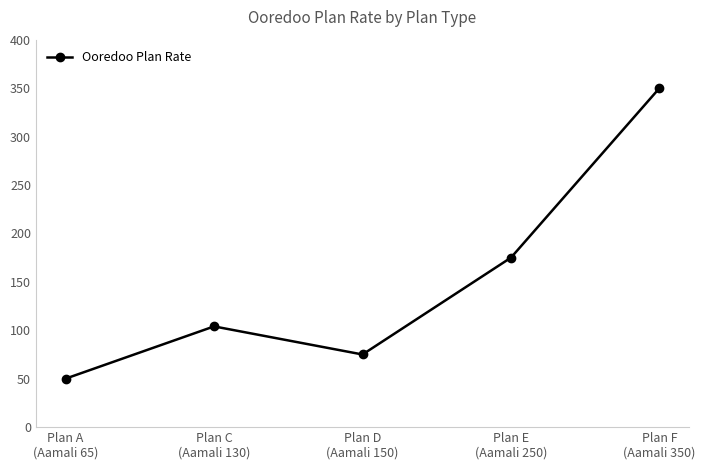

How many interior local valleys (lower than both neighbors) does the data have?

1